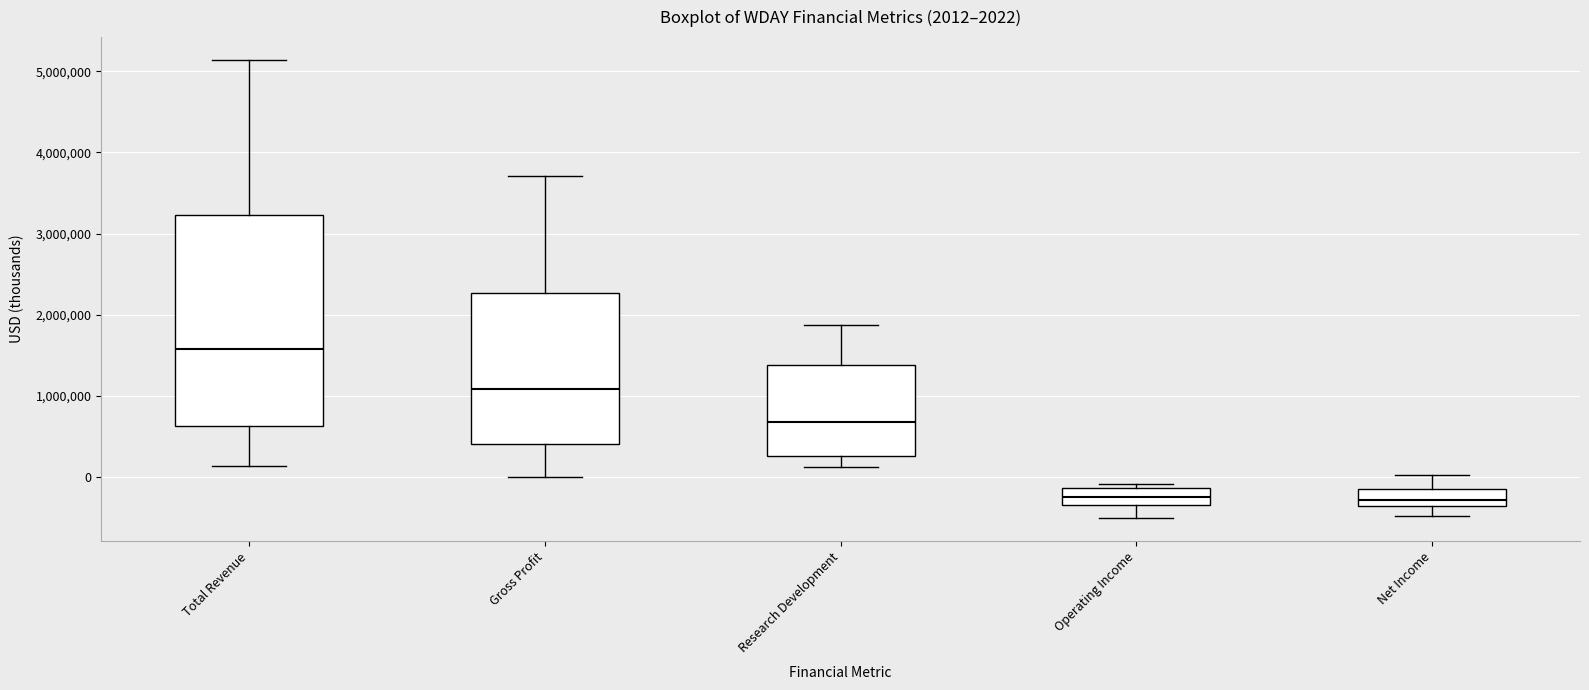

Comparing the boxes themselves (not the whiskers), which one is the tallest?

Total Revenue